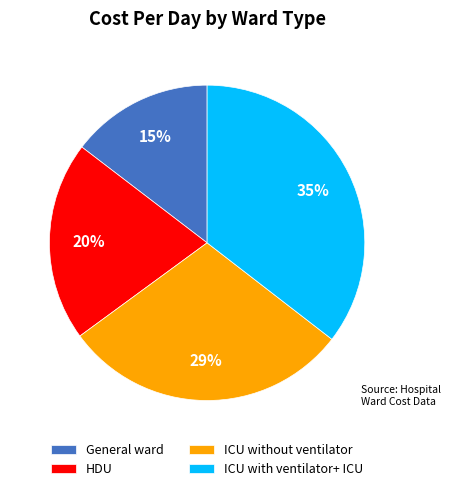

Does any single category account for the majority?

No